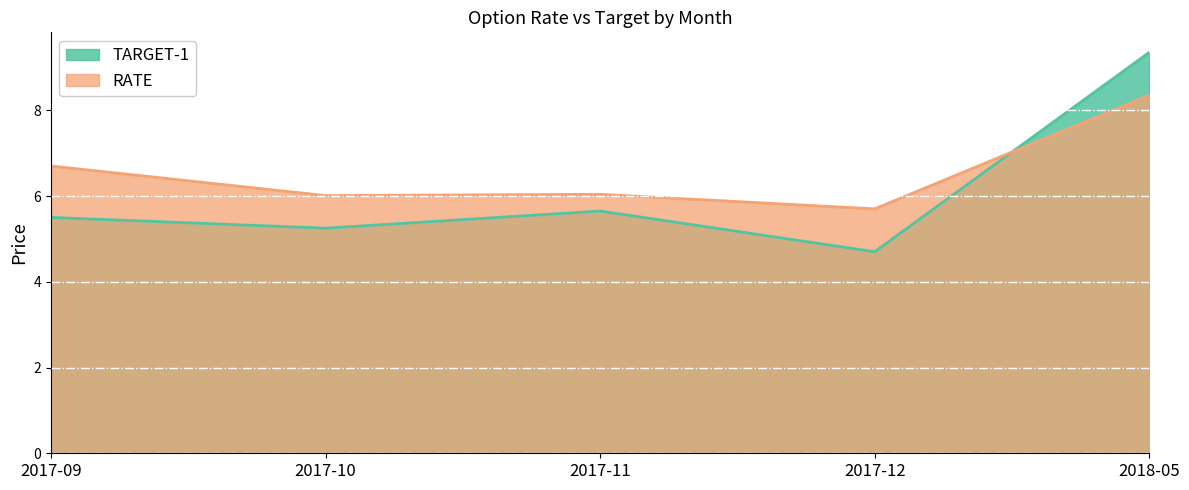

Where is the first local minimum for TARGET-1?

2017-10